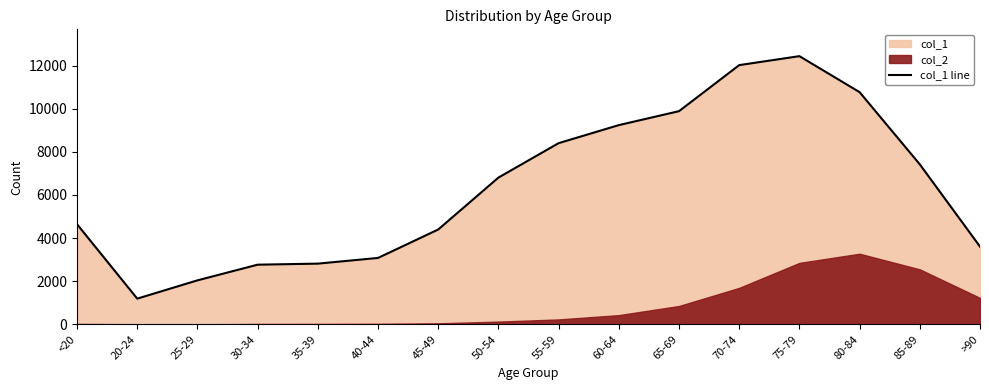

The value of col_1 line at >90 is 3604. True or false?

True